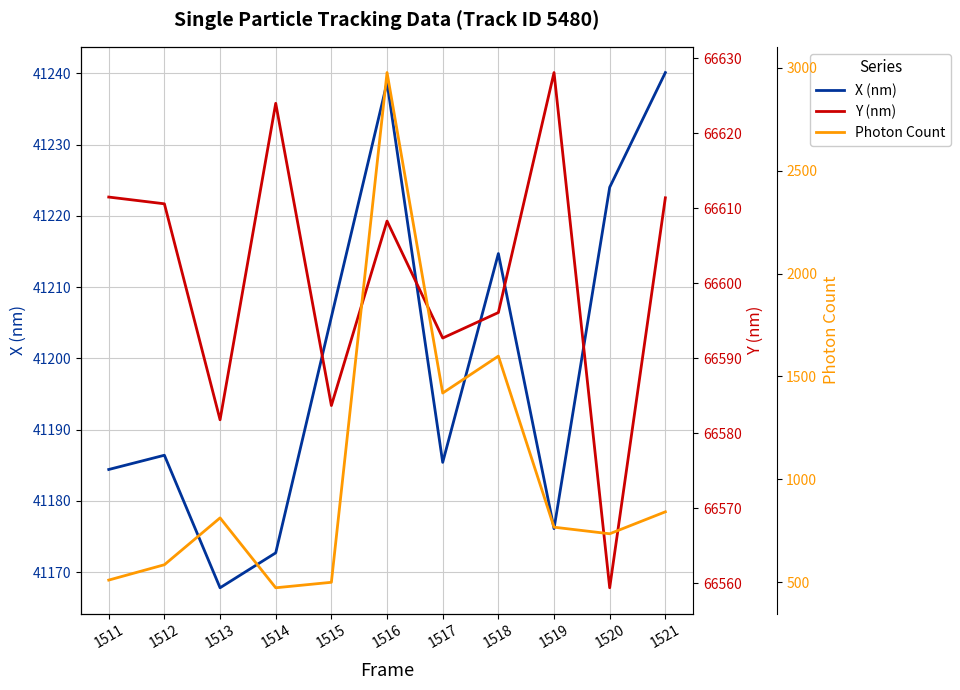

The Photon Count series shows 959.6 at 1512. True or false?

False